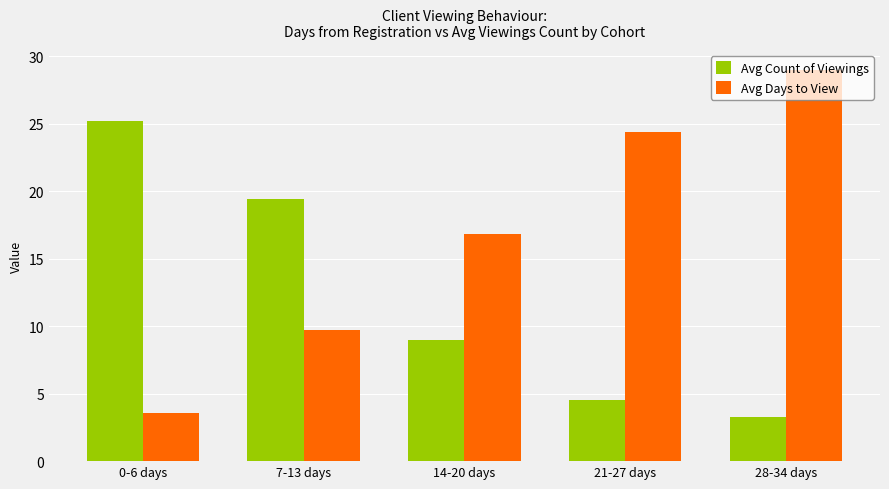

What position from the right is 0-6 days?

5